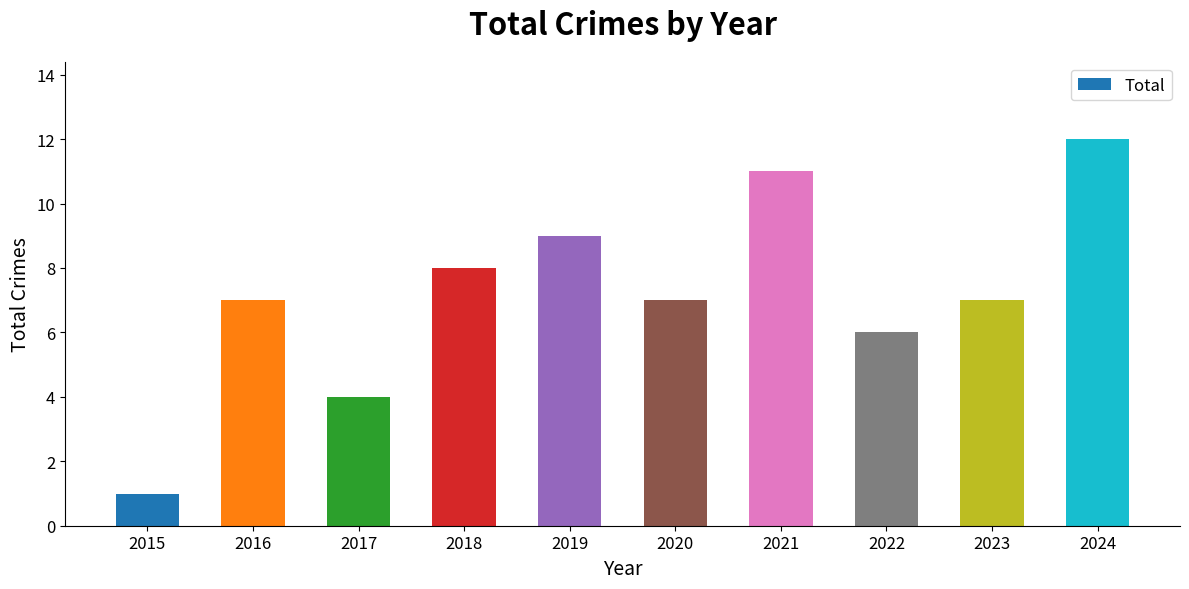

What is the value of the 4th bar from the left?

8